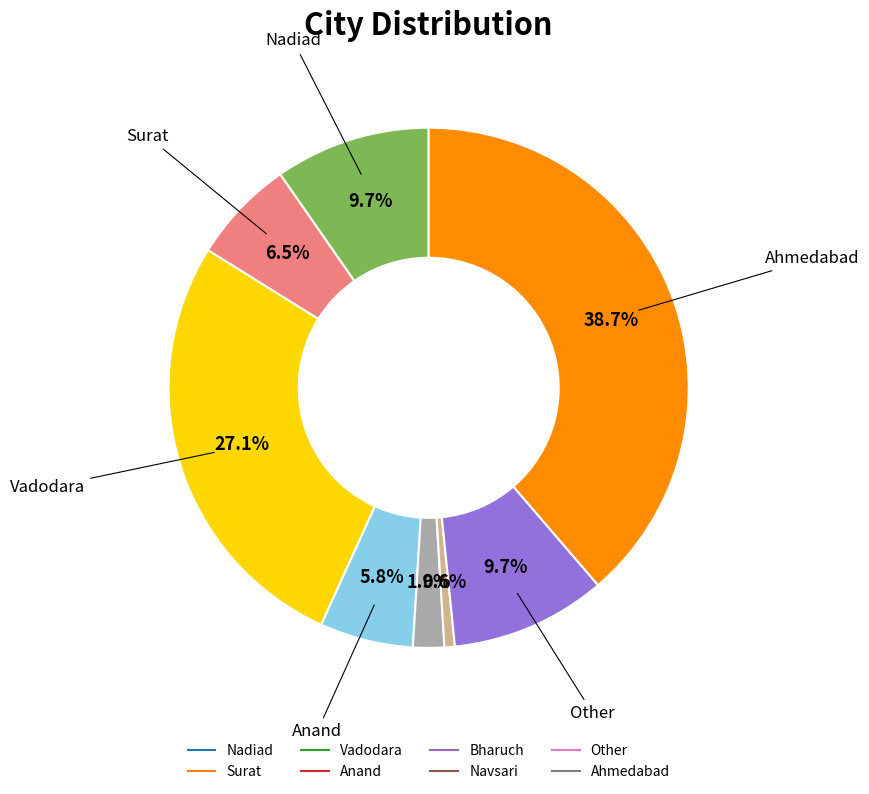

To the nearest percent, what percentage of the pie is Nadiad?

10%